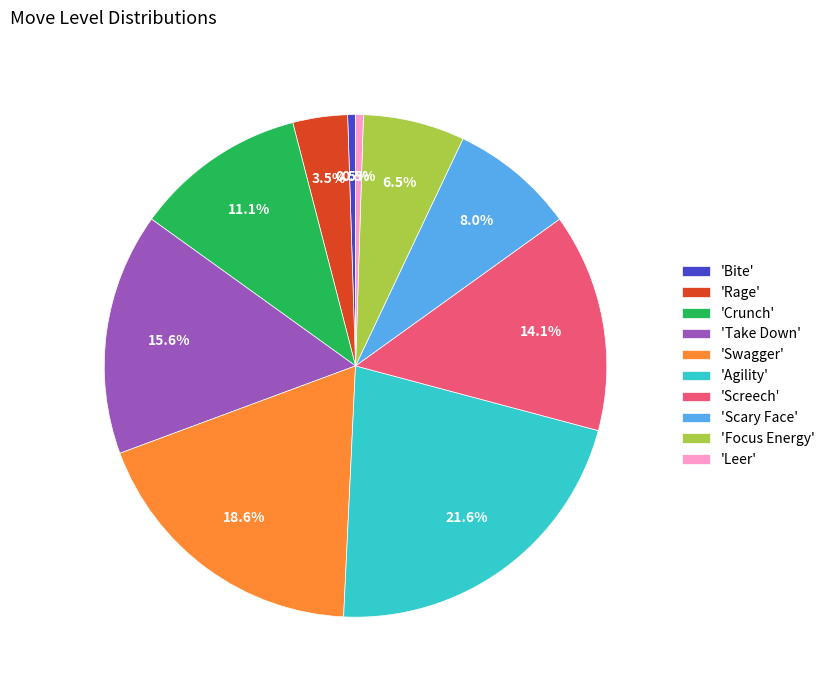

Between 'Bite' and 'Focus Energy', which is larger?

'Focus Energy'